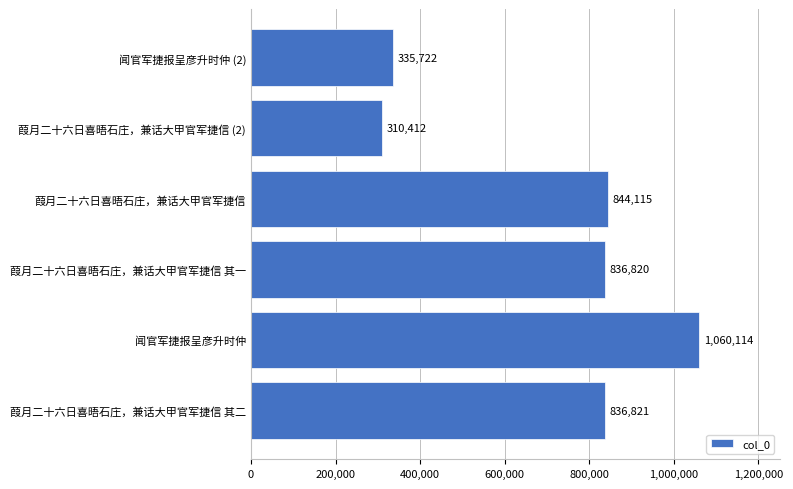

Reading bottom to top, list all the values displayed in this chart.

836821	1060114	836820	844115	310412	335722